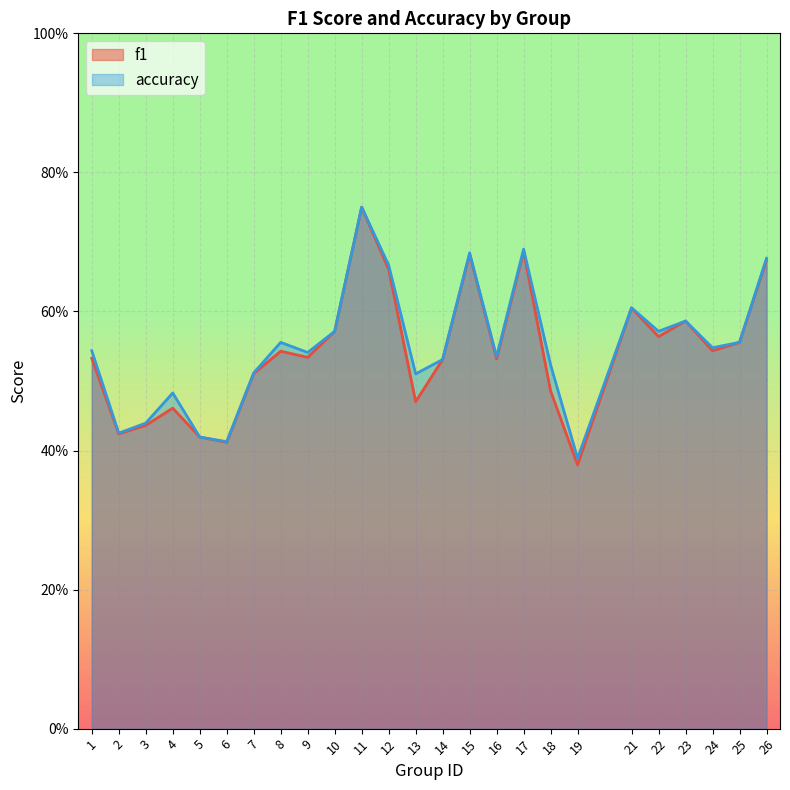

What is the lowest value of the f1 series?

0.4